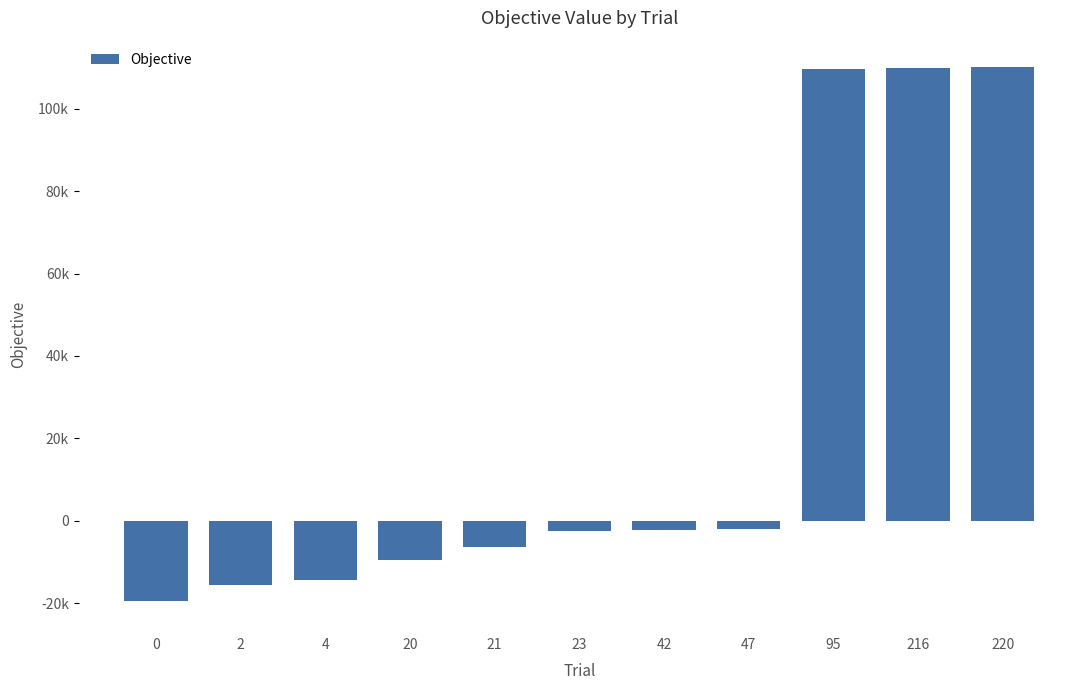

What is the sum of the values at 216 and 42?

107638.1